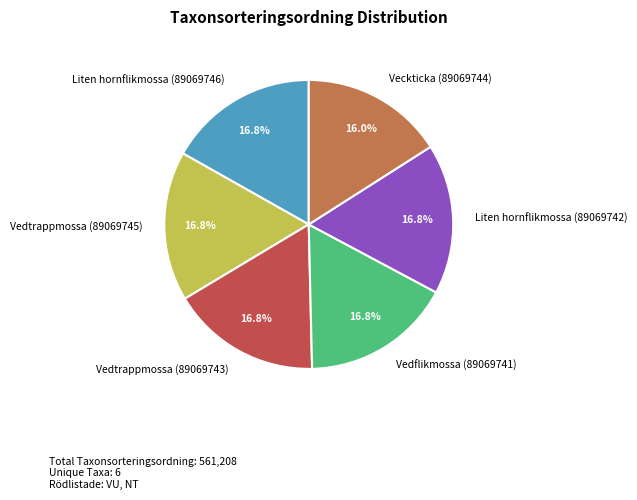

Is there any slice that represents more than half of the pie?

No